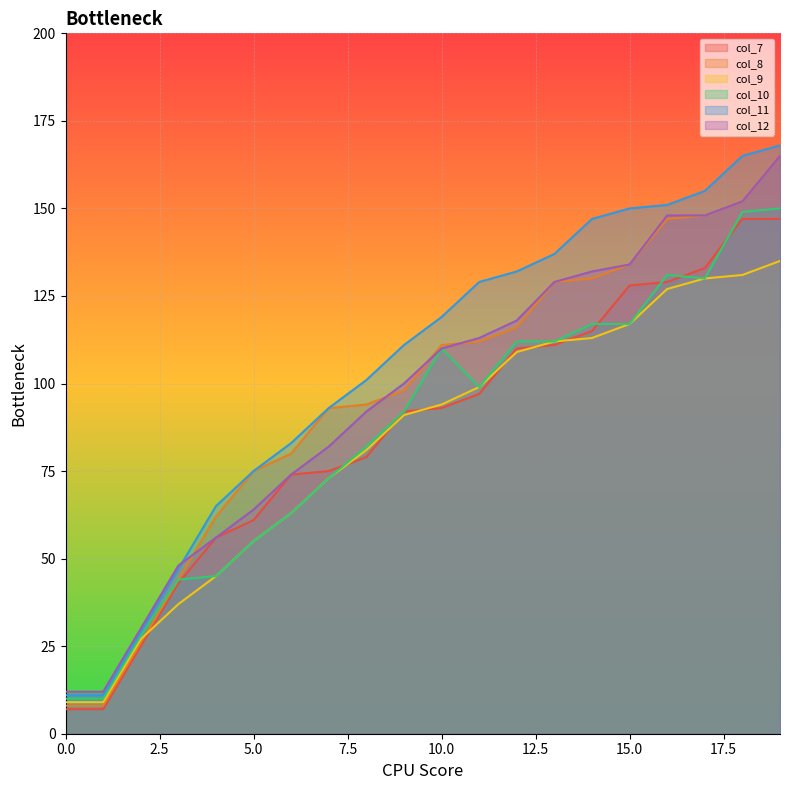

True or false: col_12 has a value of 56 at 4.

True